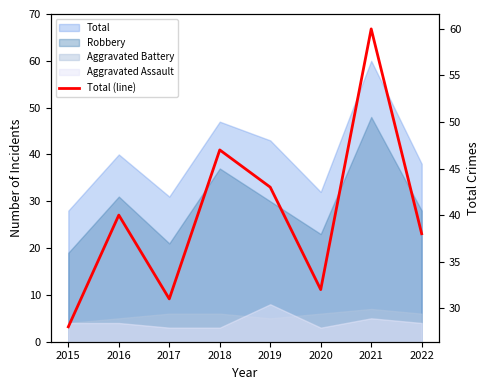

How many interior local peaks (higher than both neighbors) does the data have?

3